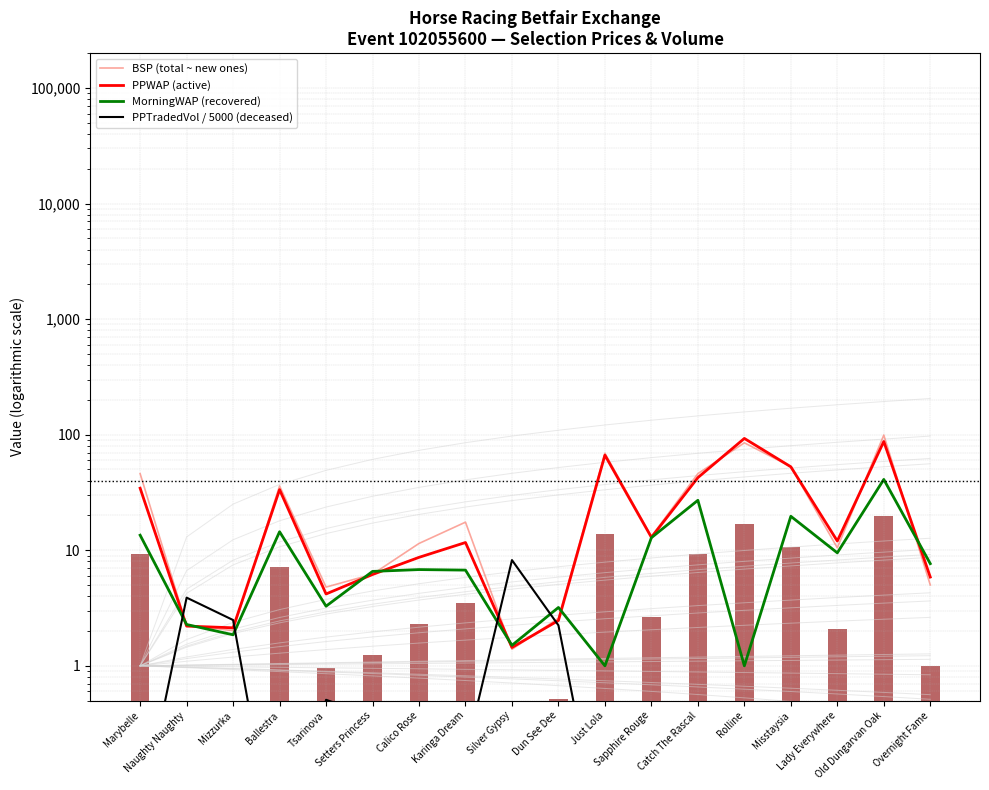

What is the value of the BSP (total ~ new ones) bar at the 11th from the left?

69.1